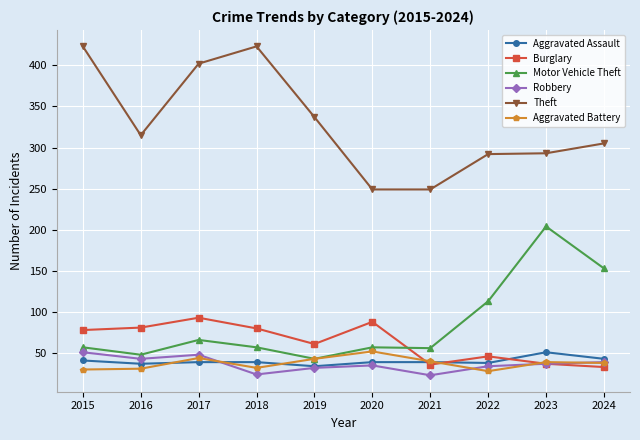

Is it true that Burglary equals 139 at 2015?

False